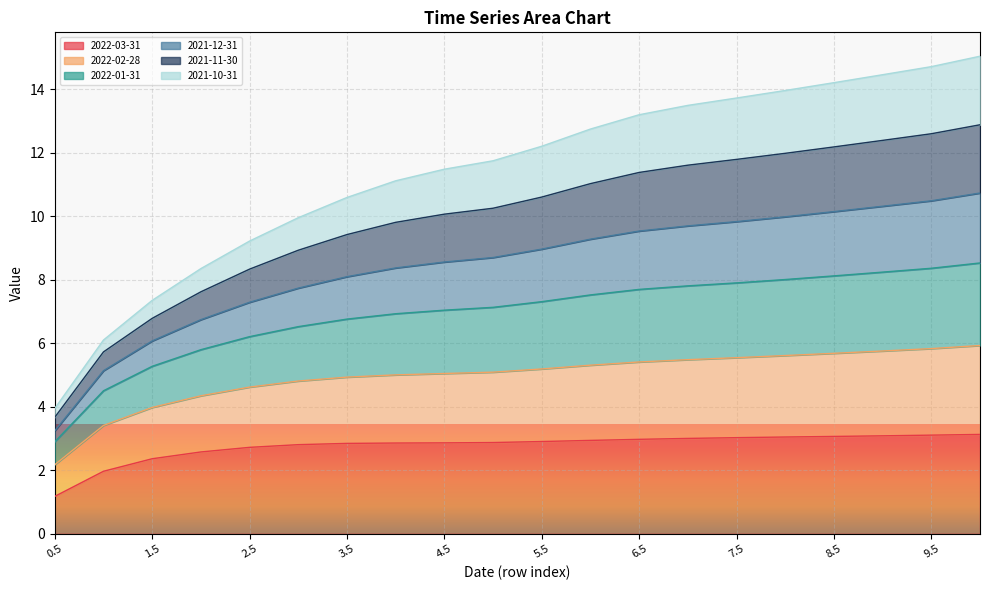

What is the total value across all series at 2.5?

9.2